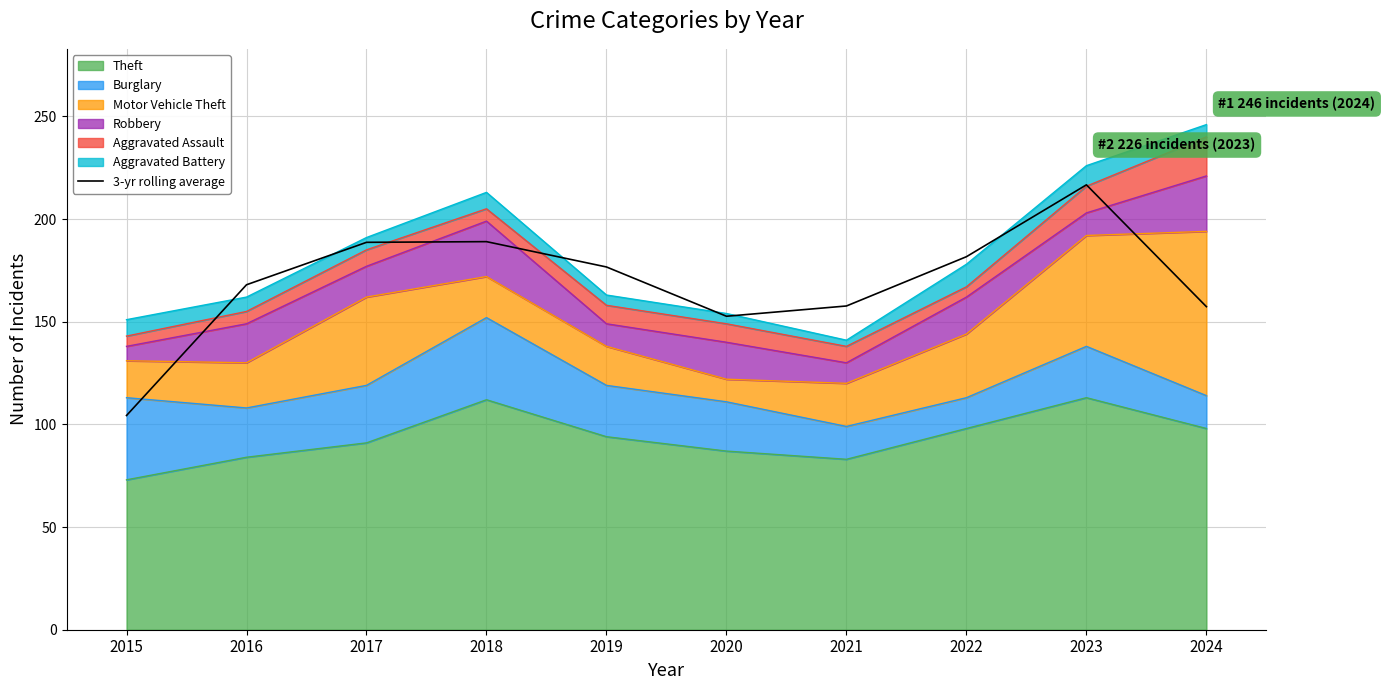

How many lines are shown in the chart?

1